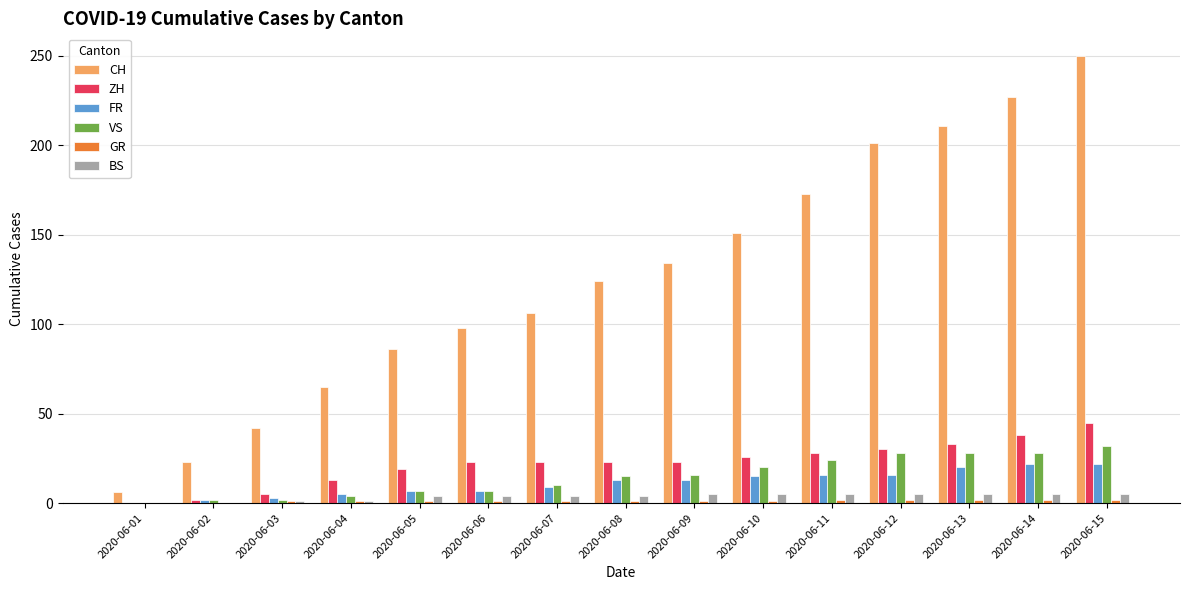

The BS series shows 4 at 2020-06-07. True or false?

True